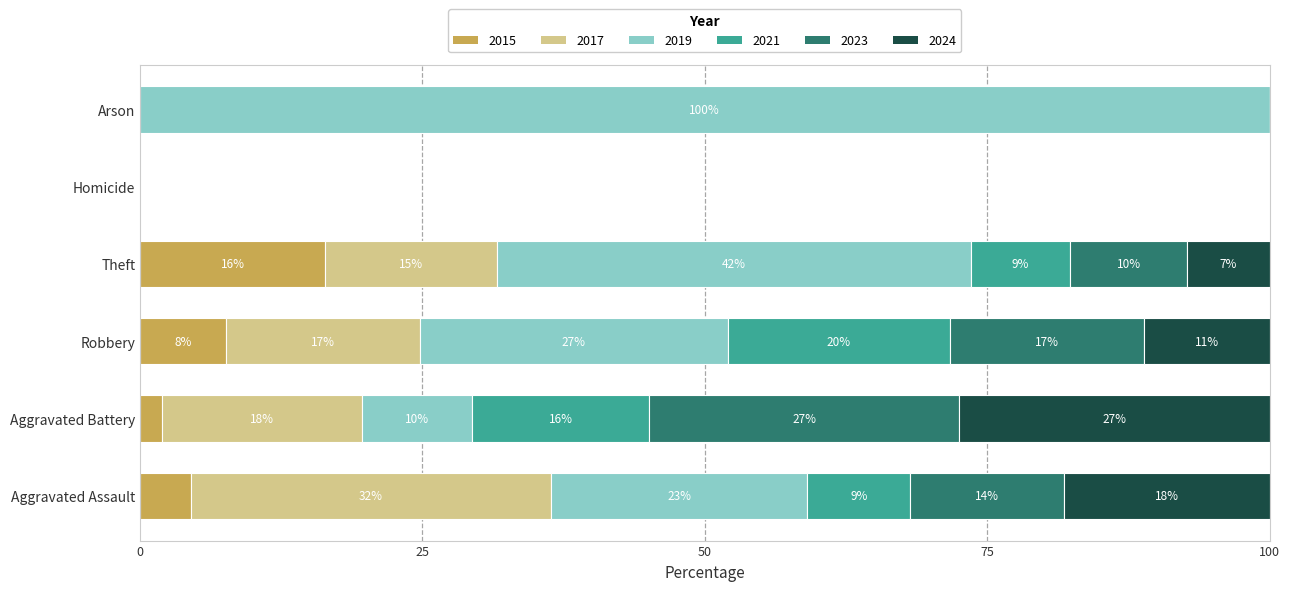

What are all the series names shown in the legend?

2015, 2017, 2019, 2021, 2023, 2024